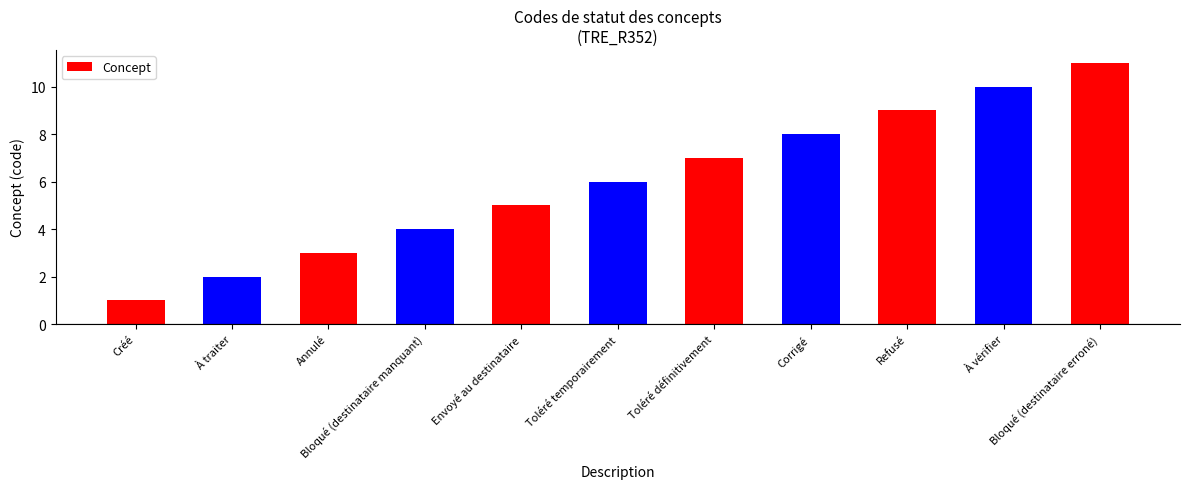

Are the bars horizontal?

No